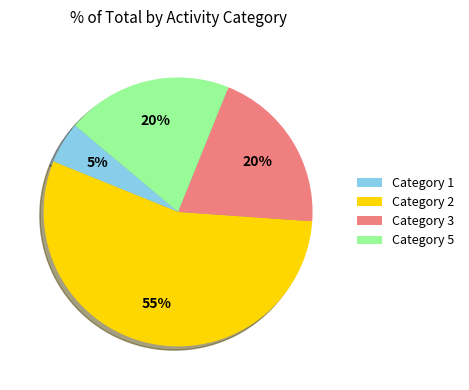

Which has a higher value, Category 2 or Category 1?

Category 2